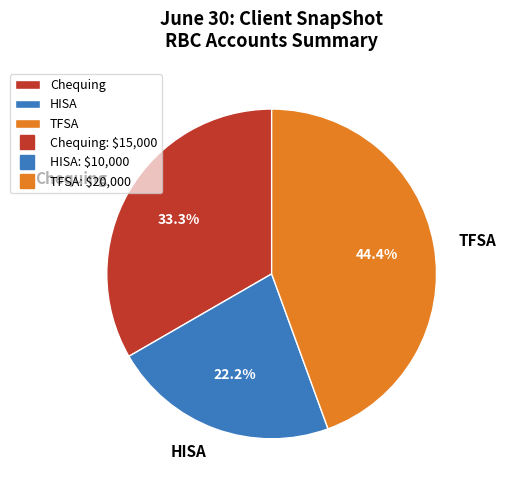

Is there a majority slice in this chart?

No